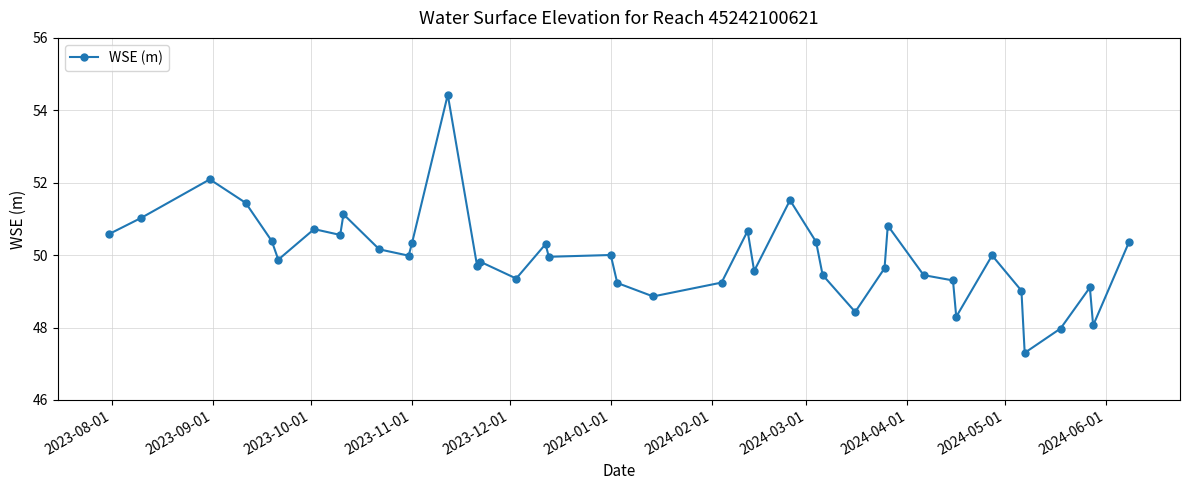

How many series are shown in this chart?

1